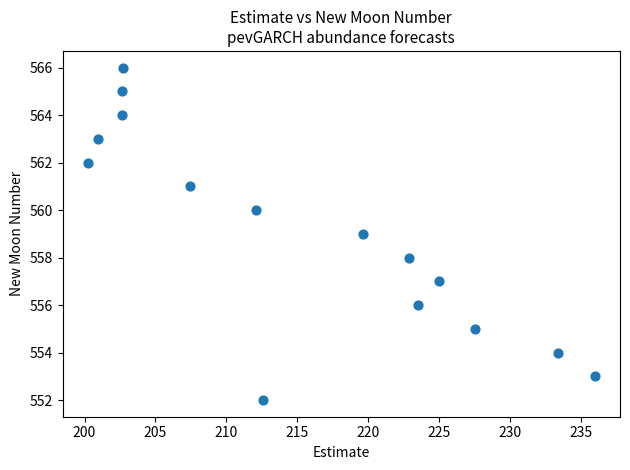

What is the range of Y values (max minus min)?

14